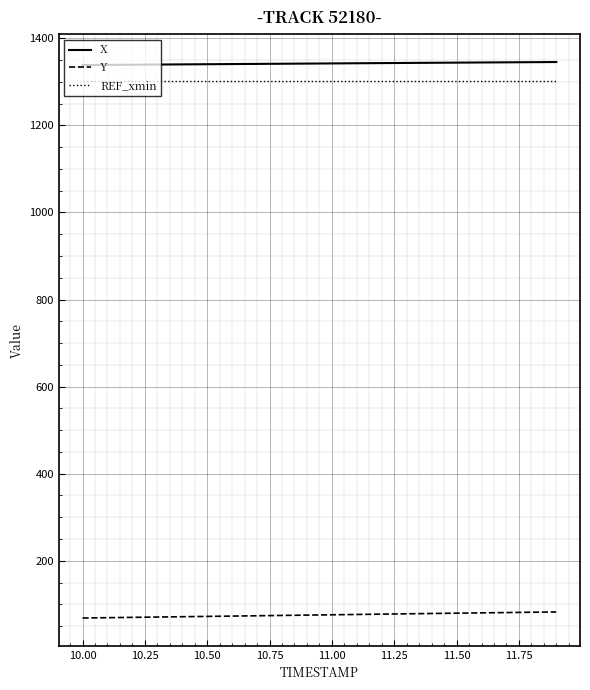

What is the smallest value displayed?

68.7